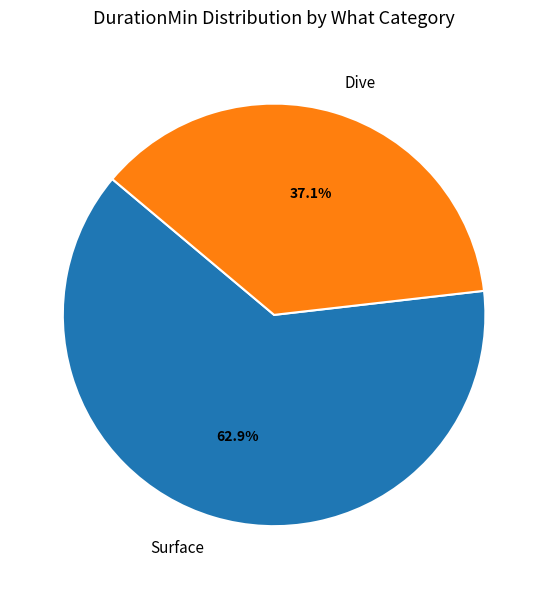

What is the largest slice in the pie chart?

Surface